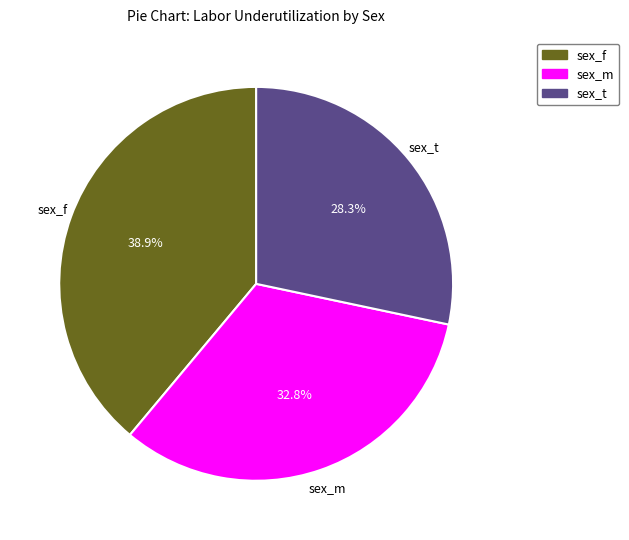

Which has a higher value, sex_t or sex_f?

sex_f